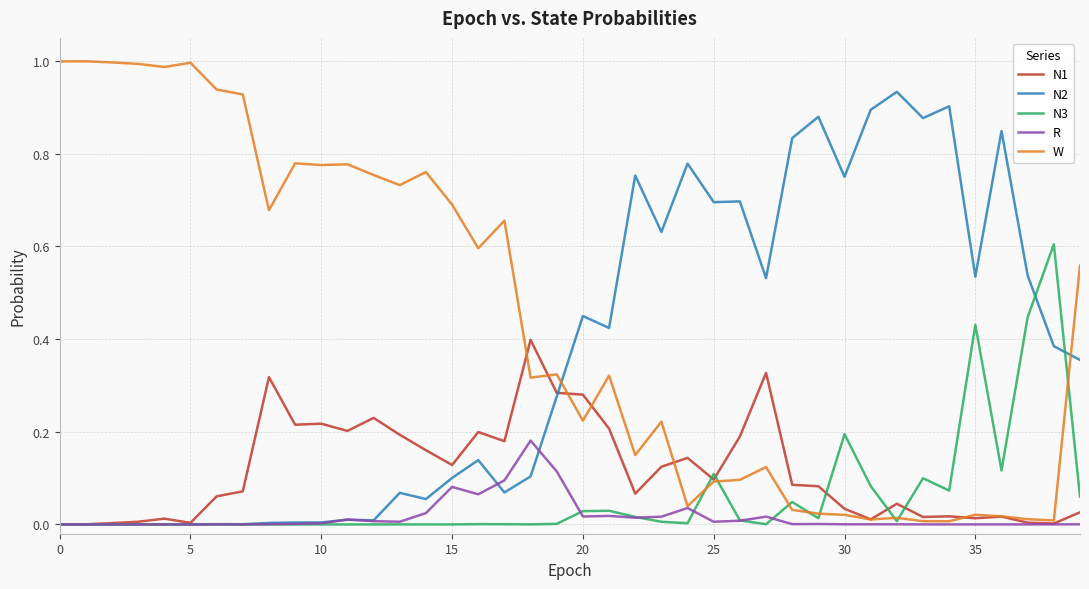

Rank the series by their maximum value, from lowest to highest.

R, N1, N3, N2, W